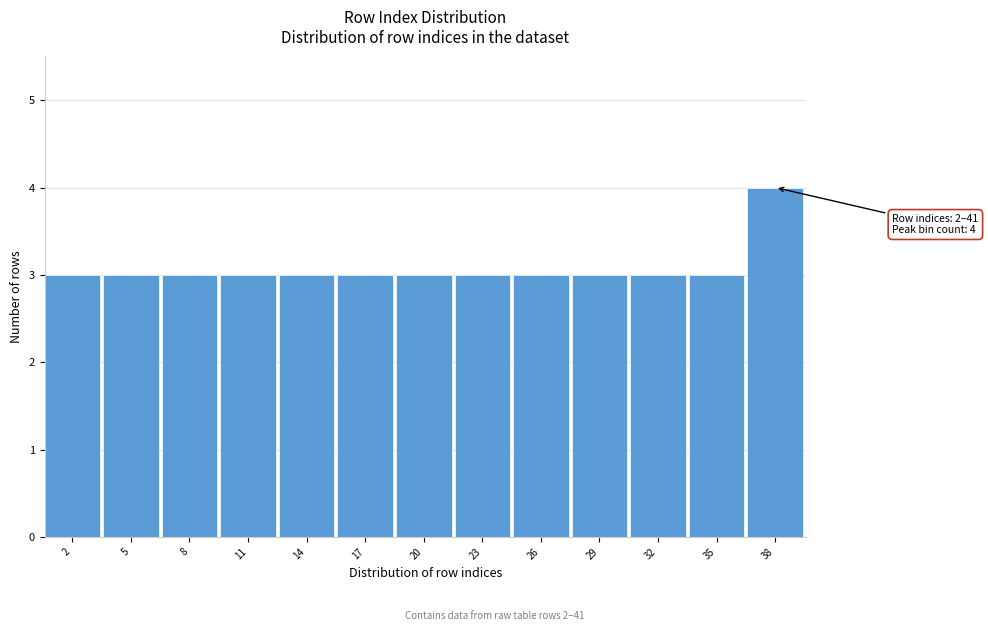

Reading left to right, extract all data points from this chart.

3	3	3	3	3	3	3	3	3	3	3	3	4